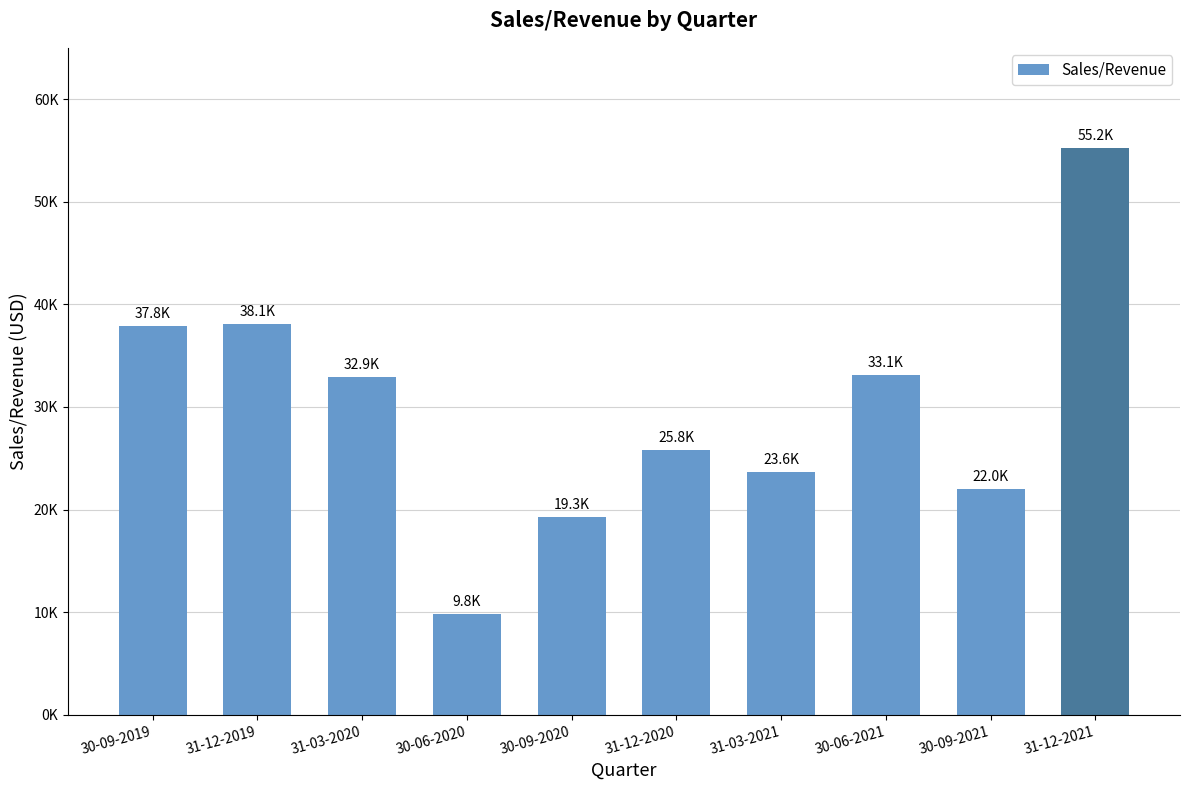

Reading right to left, transcribe all the data shown in this chart.

55224.0	21998.0	33103.0	23650.0	25831.2	19260.0	9809.0	32879.0	38079.4	37845.0